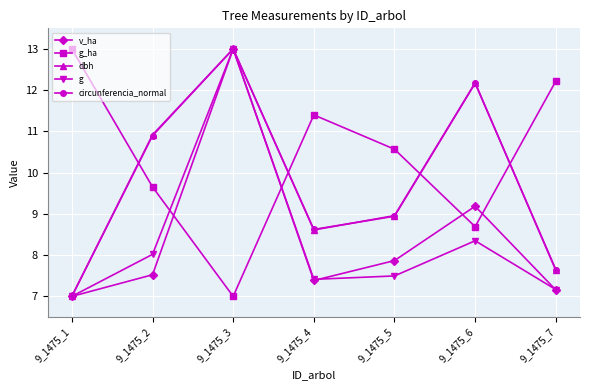

True or false: circunferencia_normal has a value of 11.4 at 9_1475_1.

False